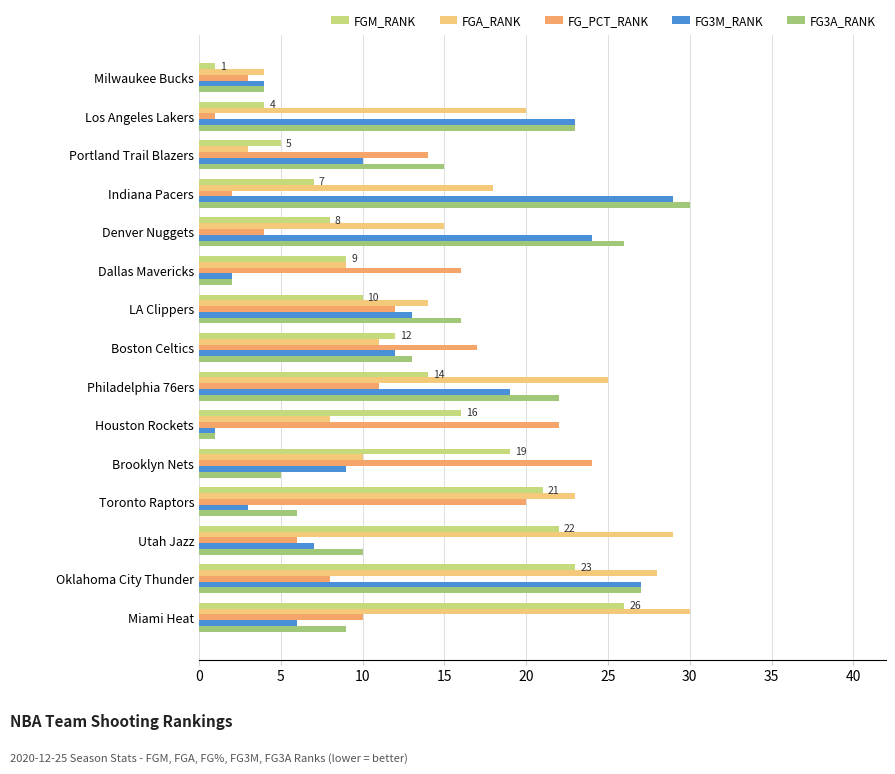

At which label does FGM_RANK reach its minimum?

Milwaukee Bucks